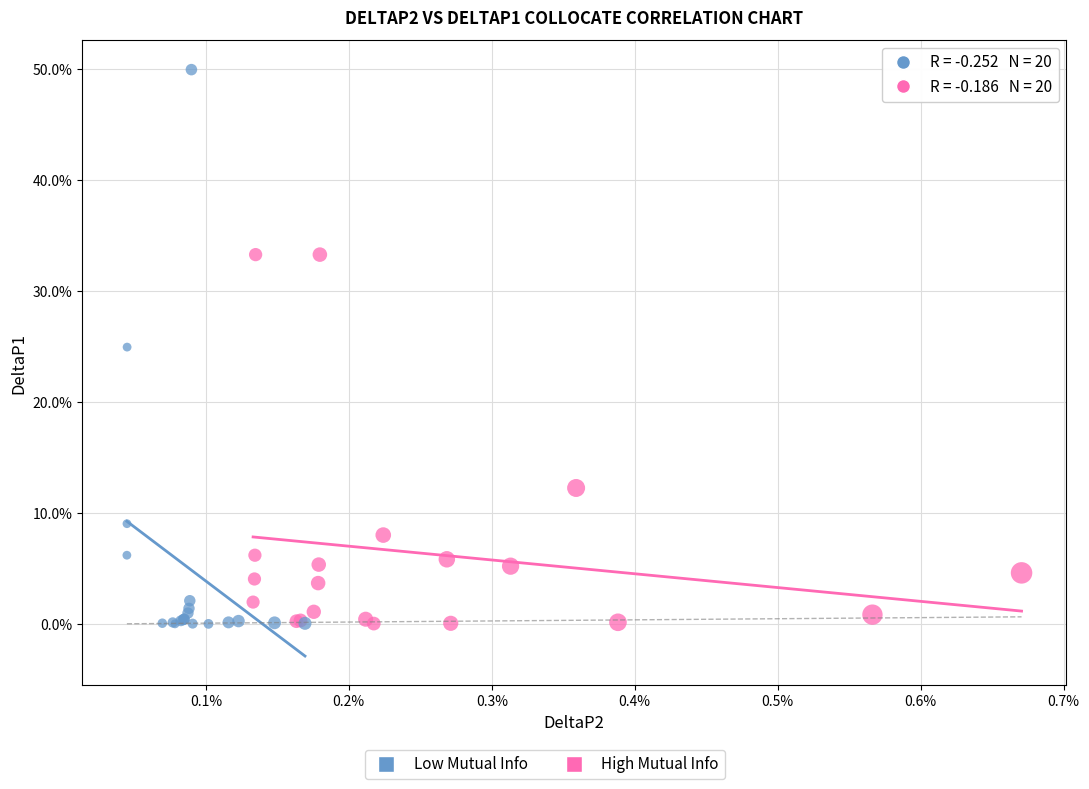

Which series contains the highest Y value?

Low Mutual Info